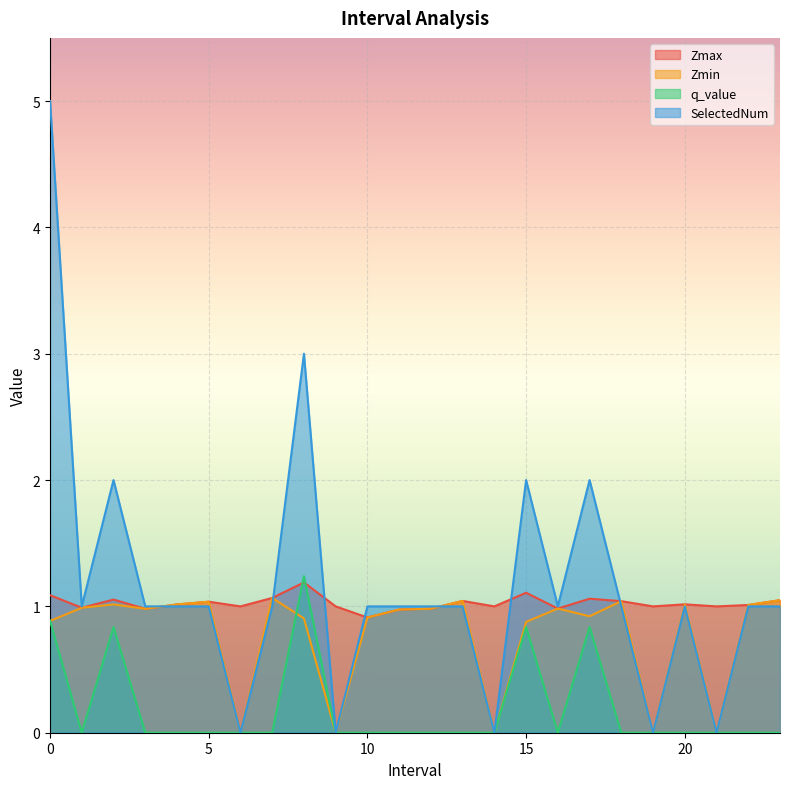

What is the label of the 1st point from the right?

23.0